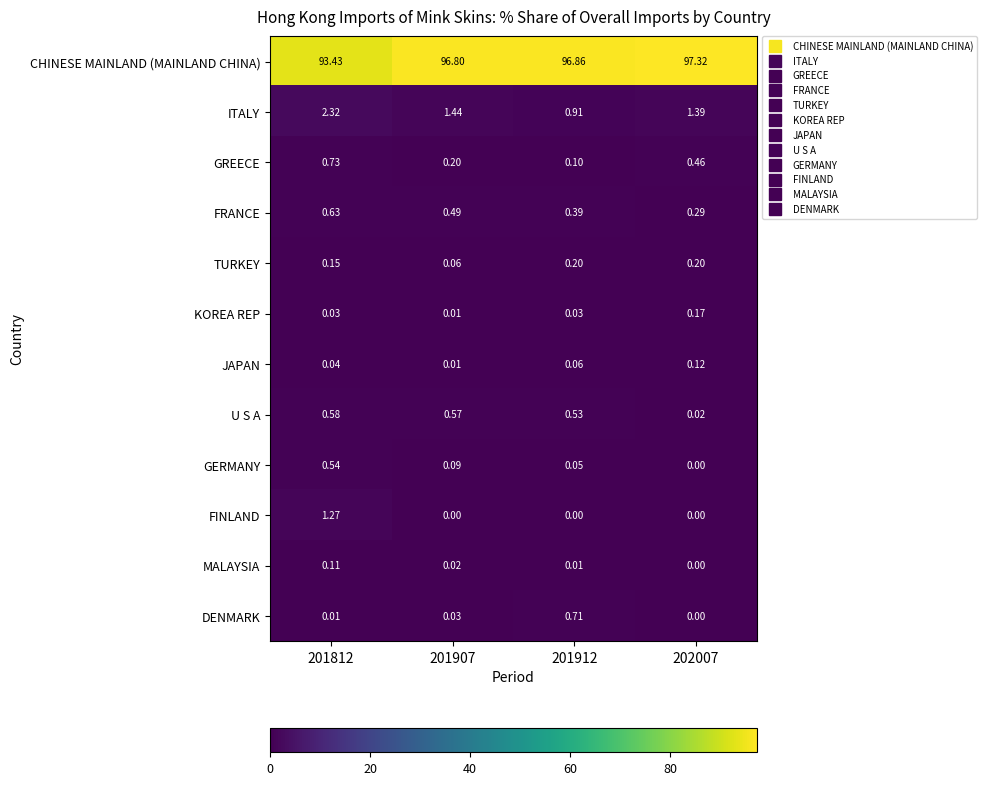

Which series has the largest total across all categories?

CHINESE MAINLAND (MAINLAND CHINA)